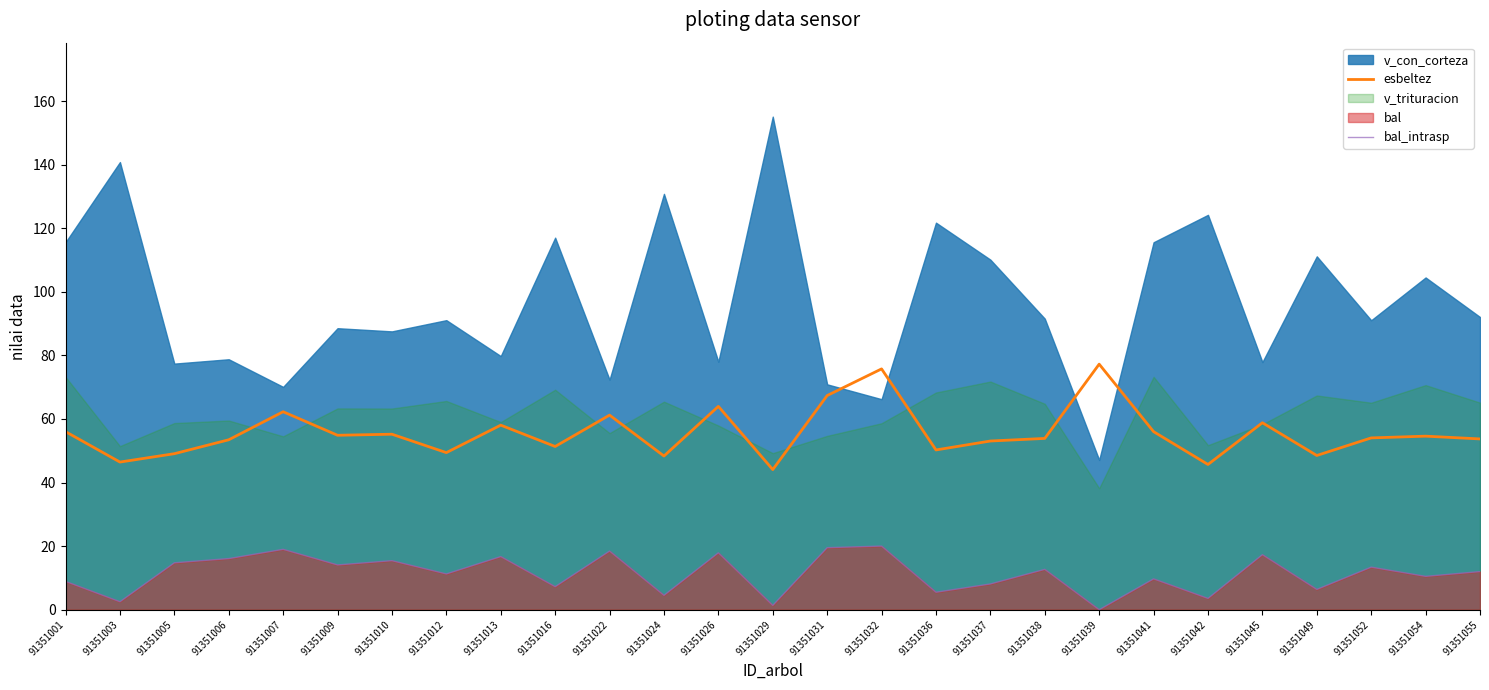

True or false: esbeltez and bal_intrasp intersect in this chart.

False